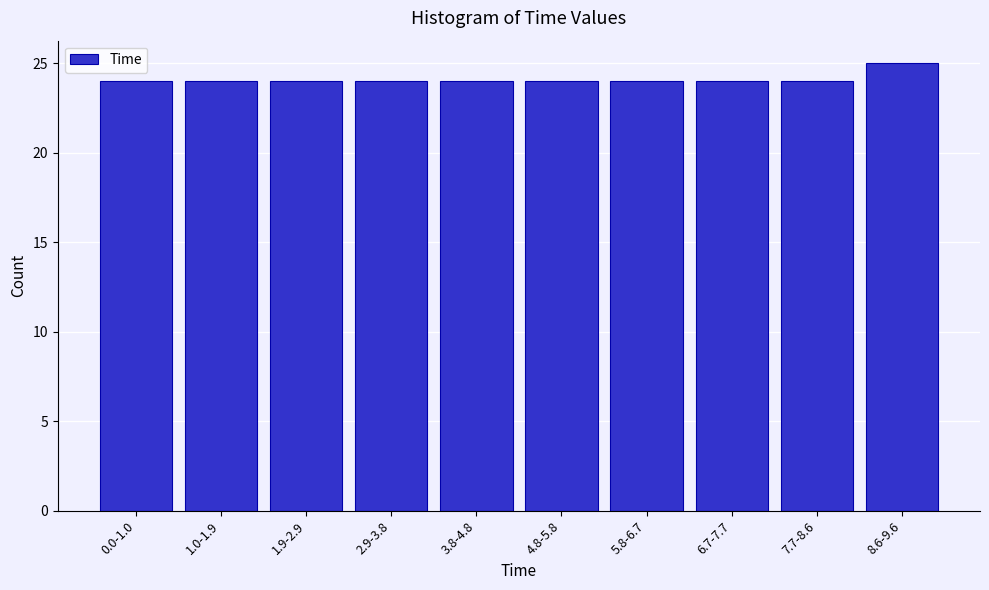

Reading left to right, extract all data points from this chart.

0.0-1.0=24	1.0-1.9=24	1.9-2.9=24	2.9-3.8=24	3.8-4.8=24	4.8-5.8=24	5.8-6.7=24	6.7-7.7=24	7.7-8.6=24	8.6-9.6=25